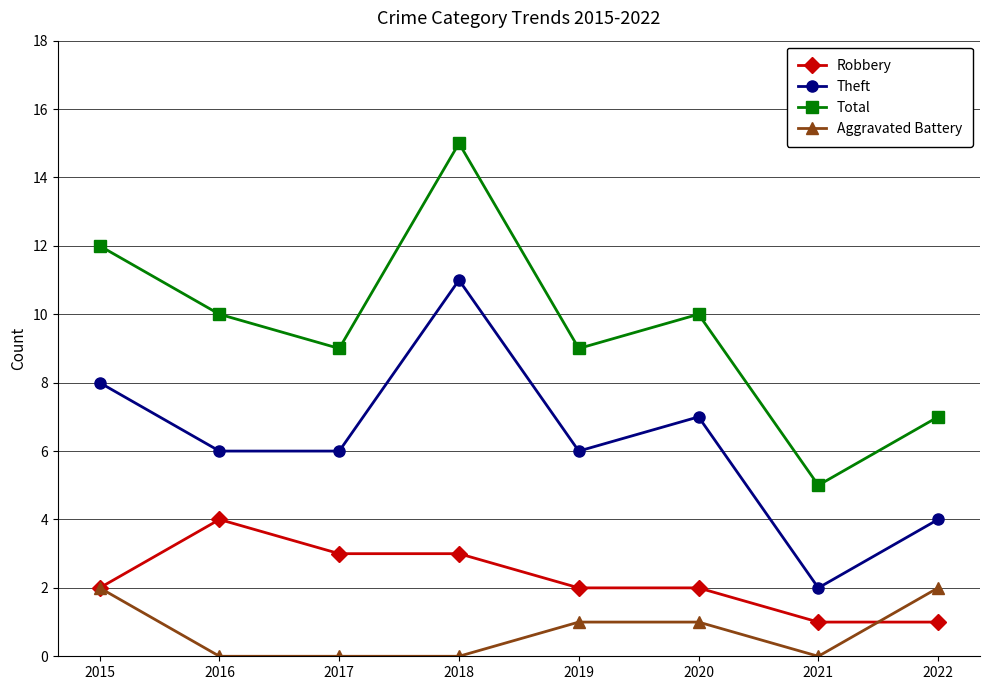

What is the value of the Robbery point at the 8th from the left?

1